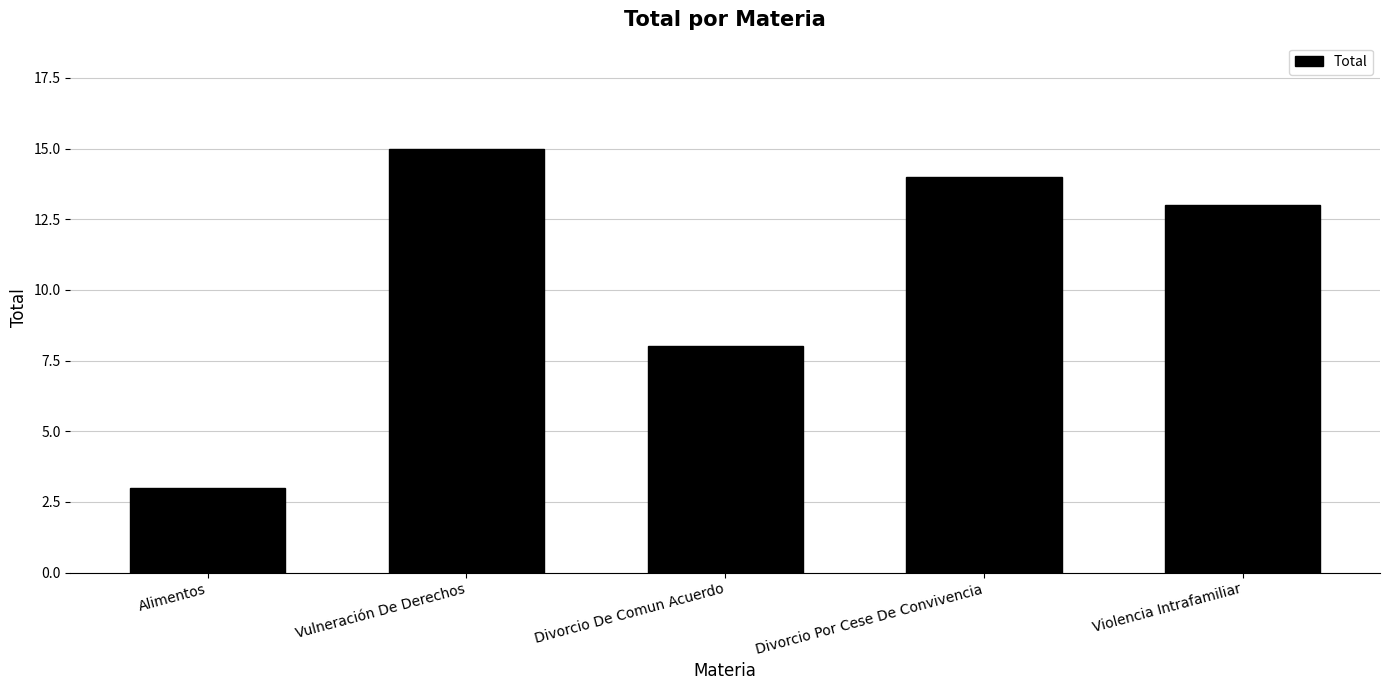

What is the sum of the values at Violencia Intrafamiliar and Divorcio Por Cese De Convivencia?

27